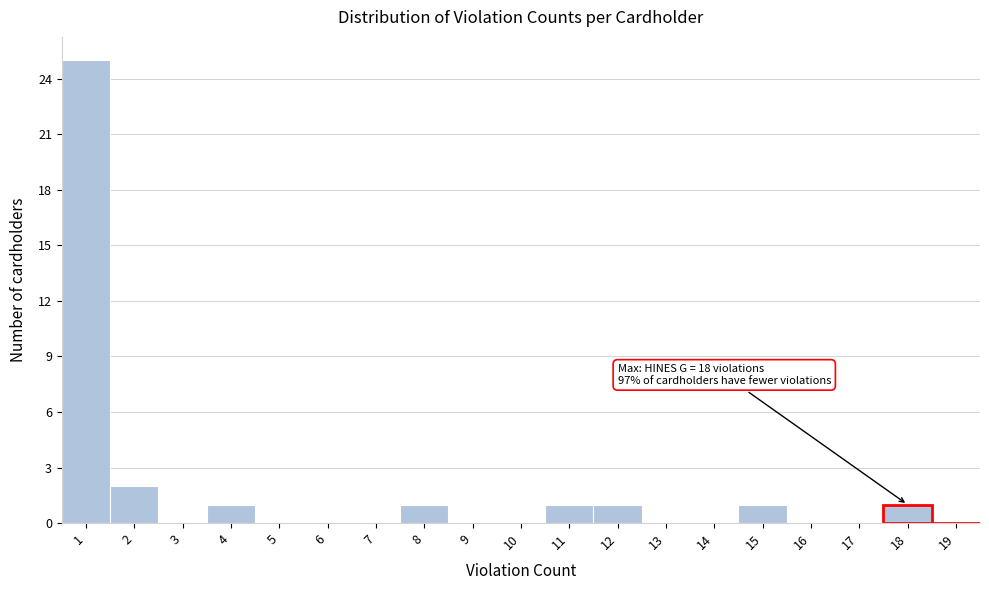

Which range on the x-axis has the tallest bar?

0.5 to 1.5